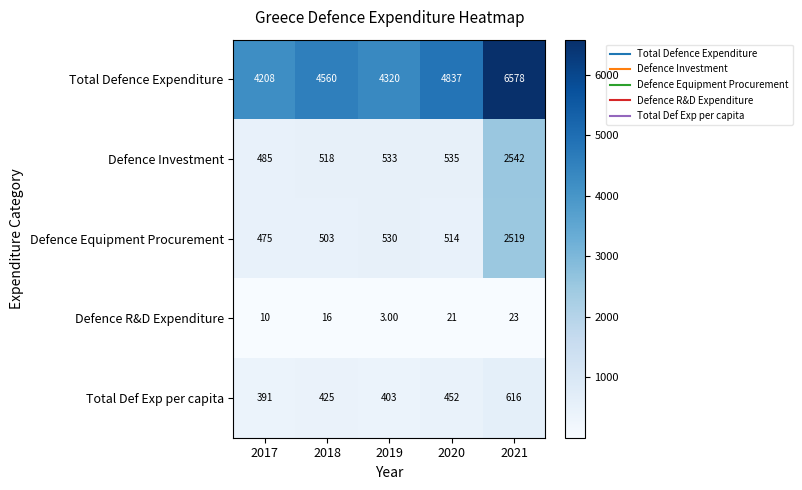

Between 2019 and 2021, which series saw the biggest shift?

Total Defence Expenditure